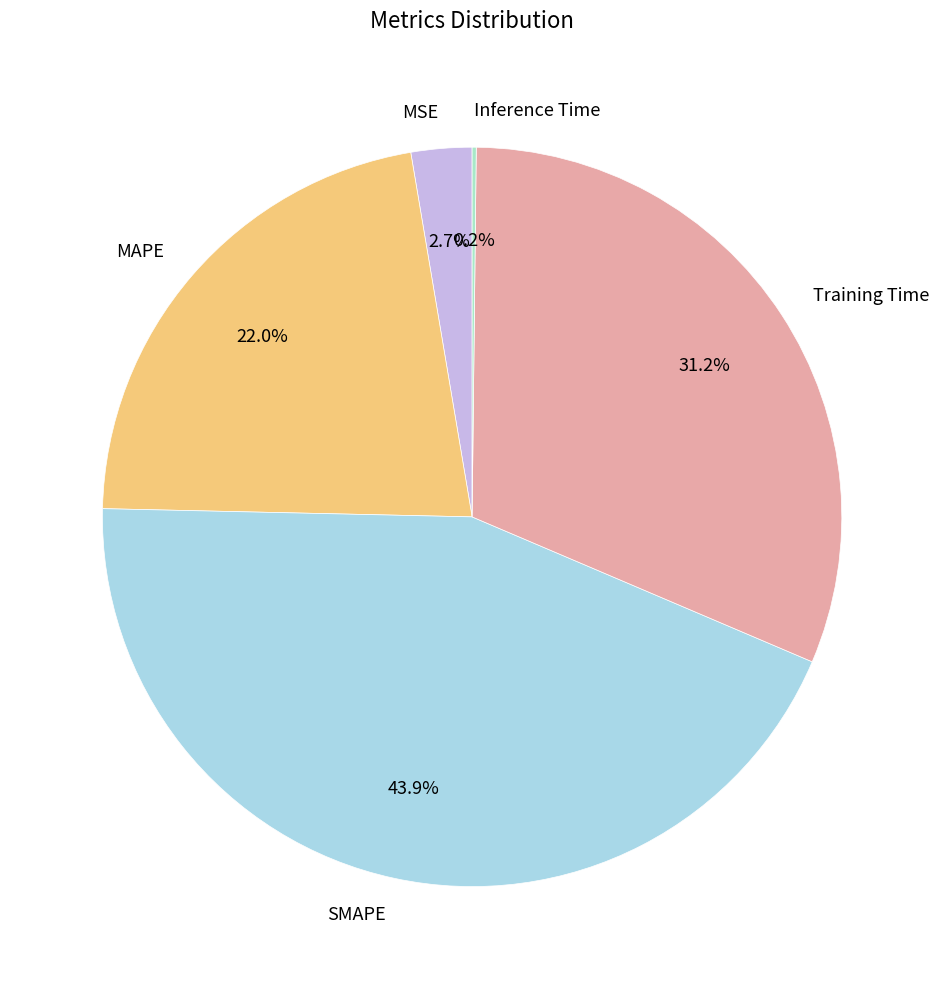

What portion of the pie excludes SMAPE?

56.1%